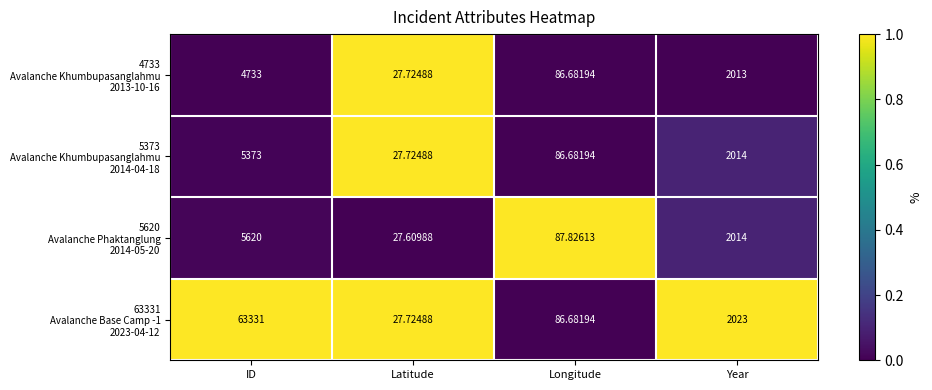

At which category is the sum across all series the highest?

ID